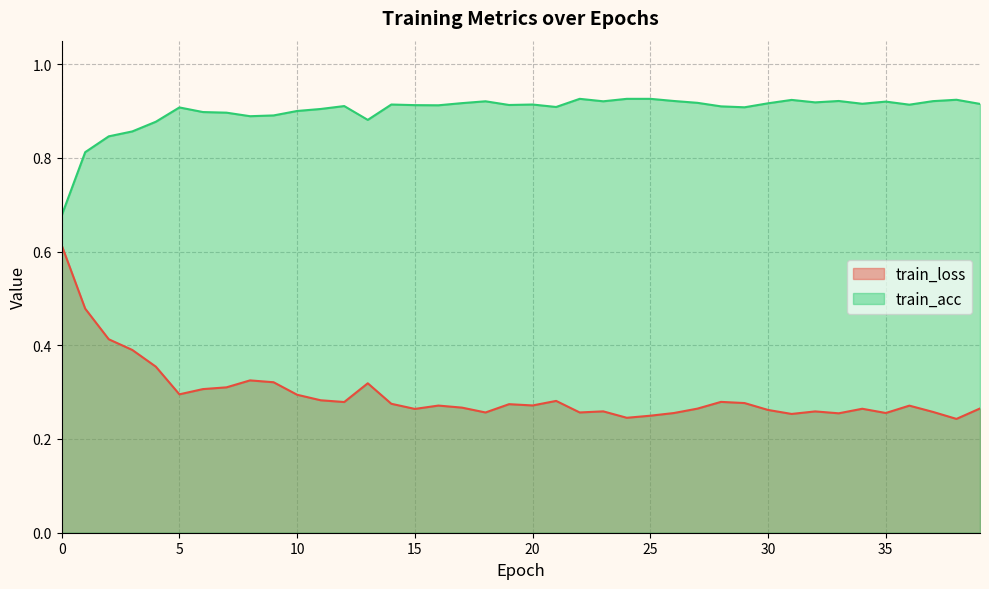

True or false: train_acc and train_loss intersect in this chart.

False